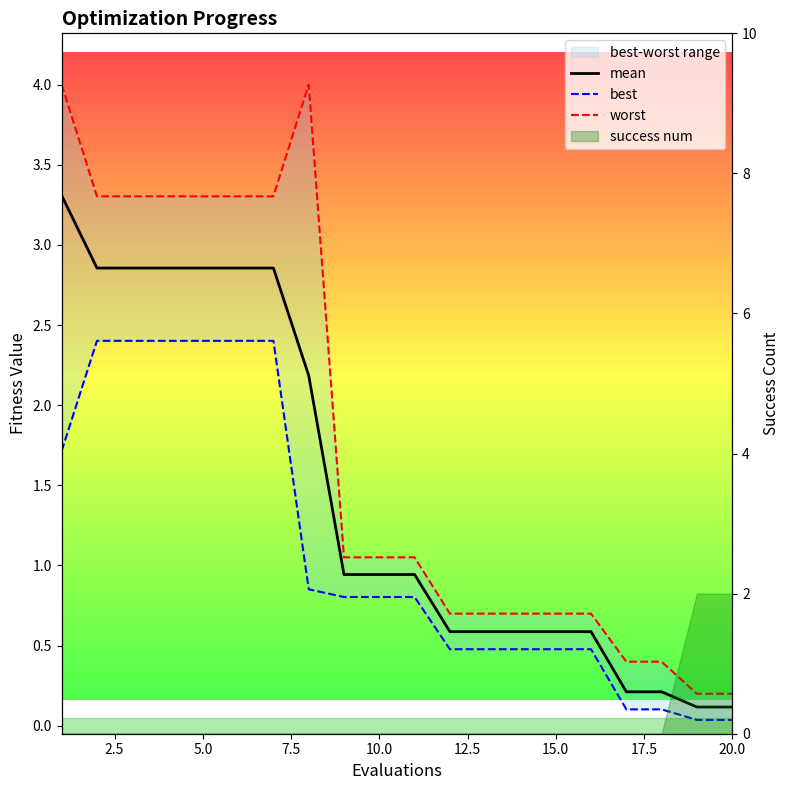

In worst, how many points are higher than both neighbors (excluding endpoints)?

1